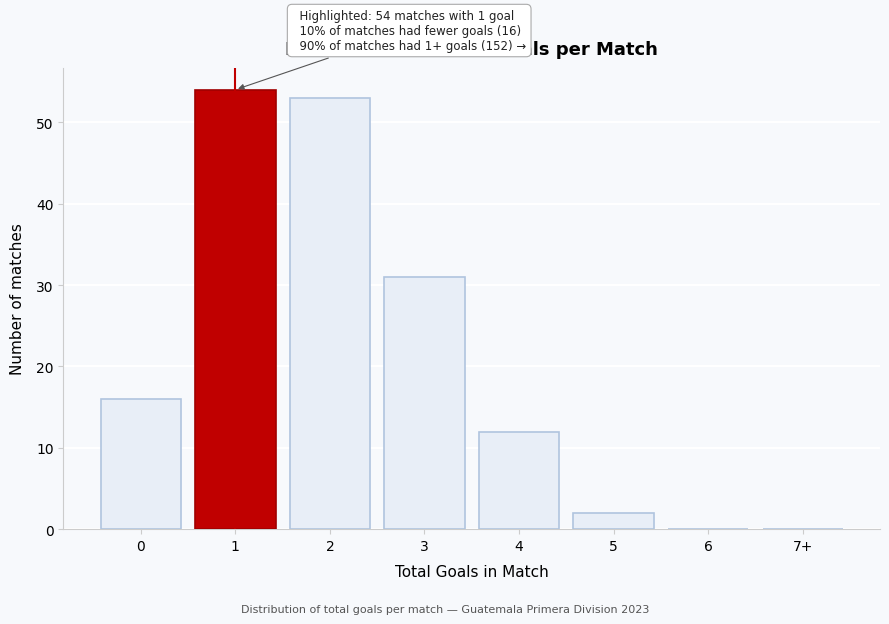

Reading left to right, extract all data points from this chart.

0=16	1=54	2=53	3=31	4=12	5=2	6=0	7+=0